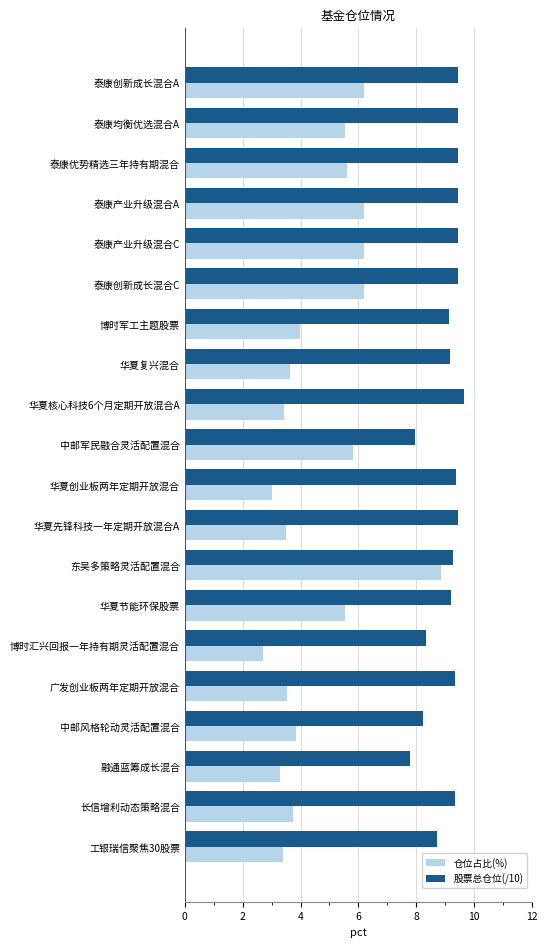

Which category has the highest value in the 仓位占比(%) series?

东吴多策略灵活配置混合